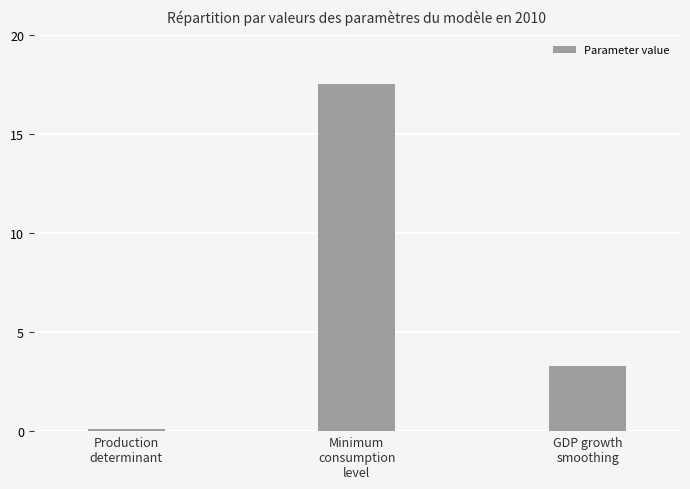

Where does the data first go above 3?

Minimum
consumption
level